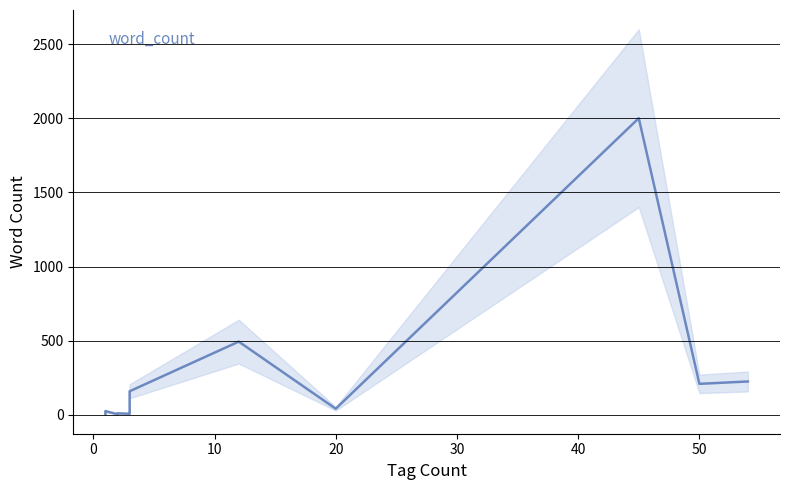

What is the maximum value shown in the chart?

2001